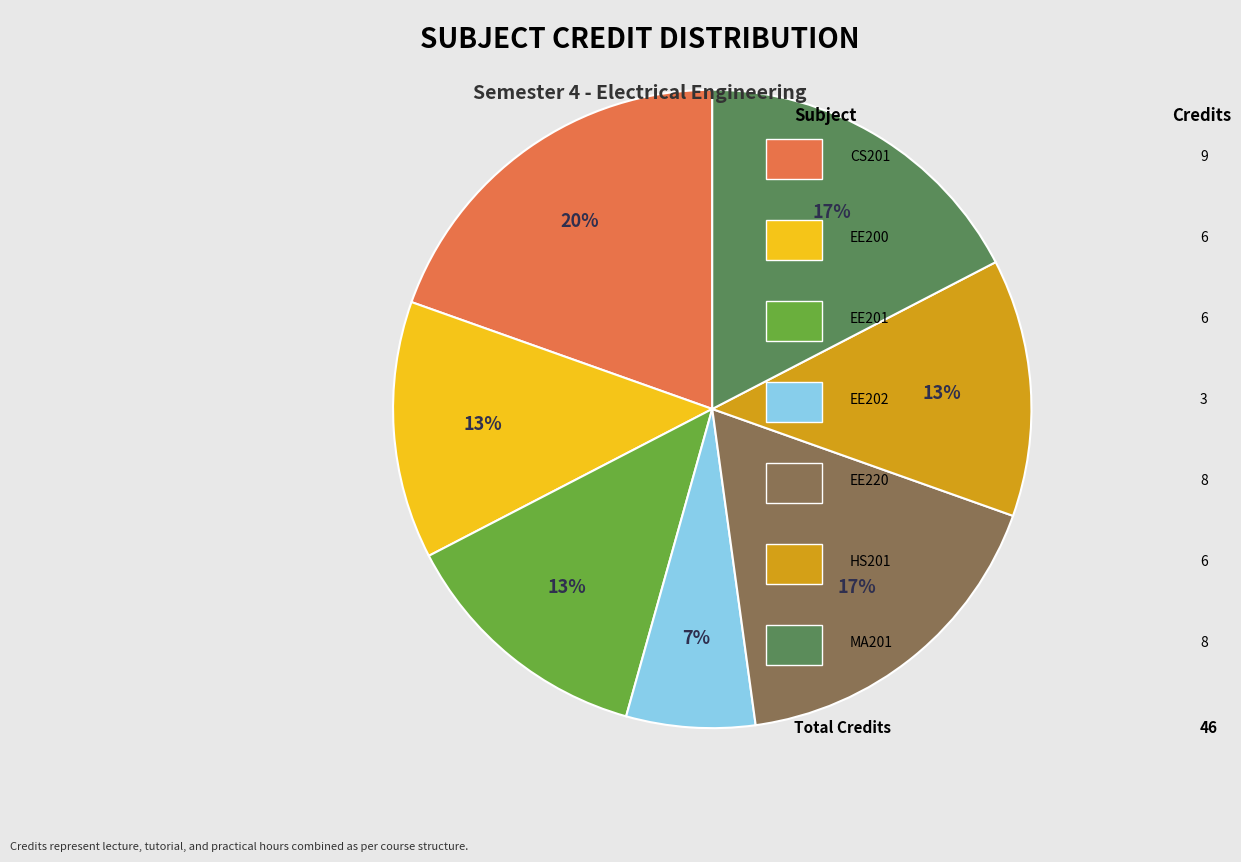

To the nearest percent, what is the average slice percentage?

14%